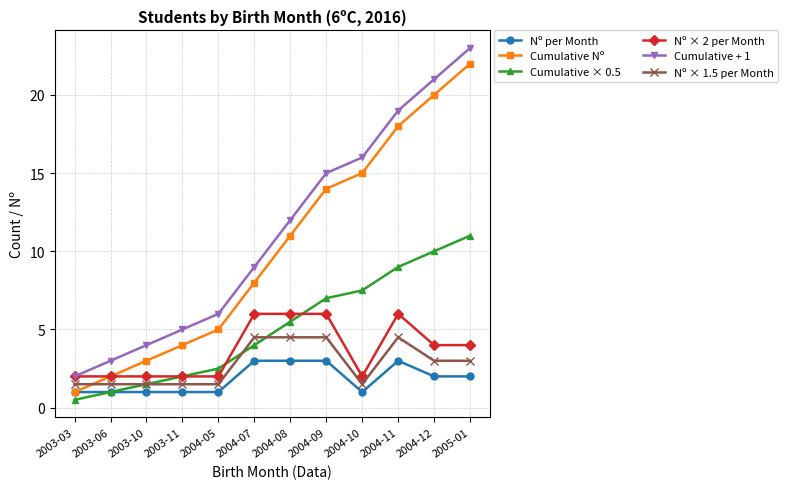

What is the highest value of the Cumulative + 1 series?

23.0